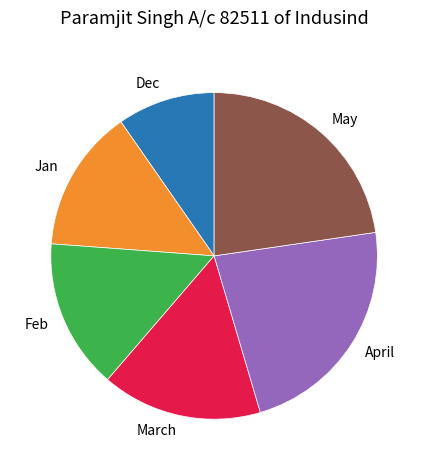

What is the ratio of the value at Feb to the value at March?

0.9